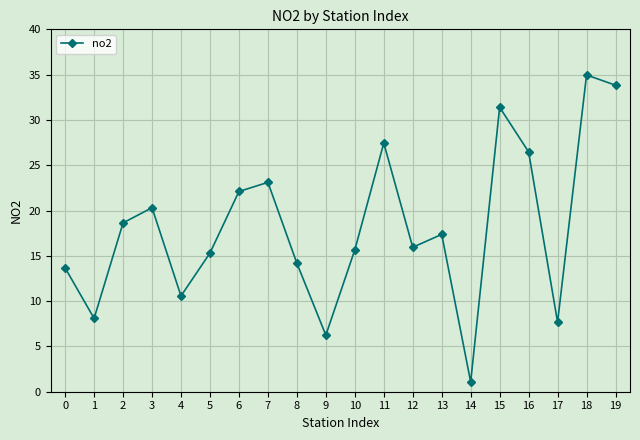

What is the minimum value shown in the chart?

1.1